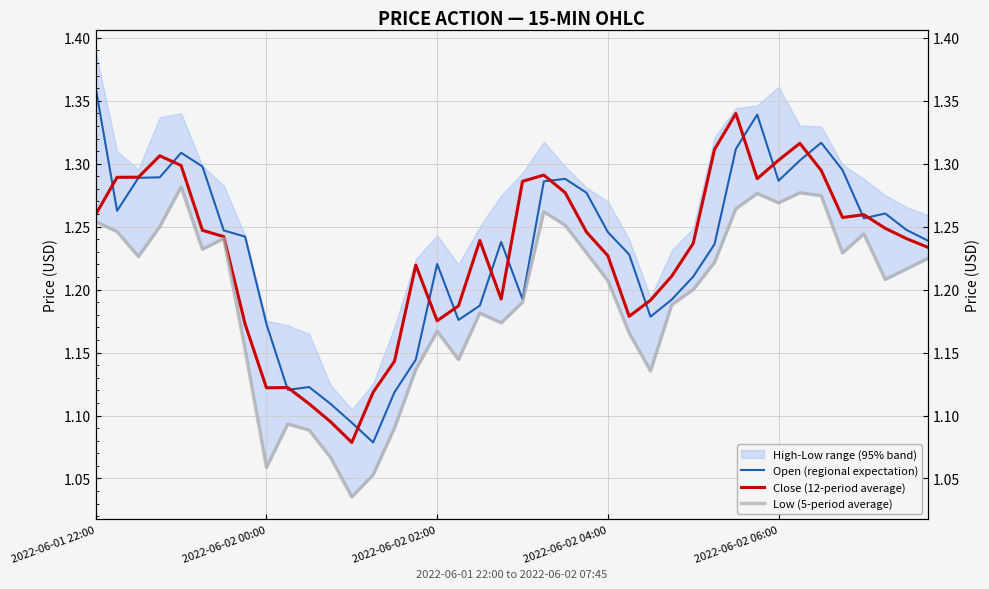

Is this an area chart (filled region under the line)?

No